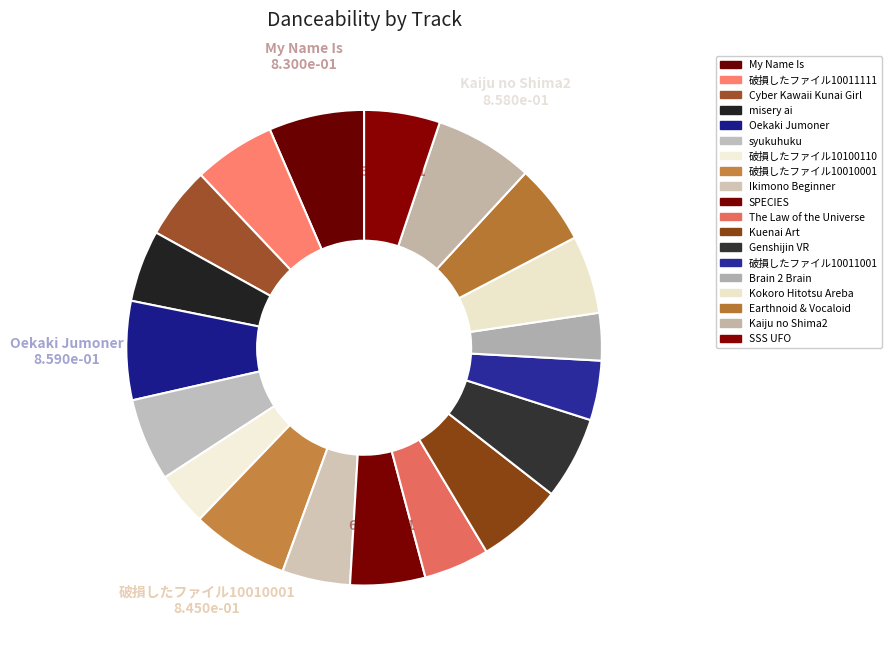

To the nearest percent, what portion does Oekaki Jumoner represent?

7%